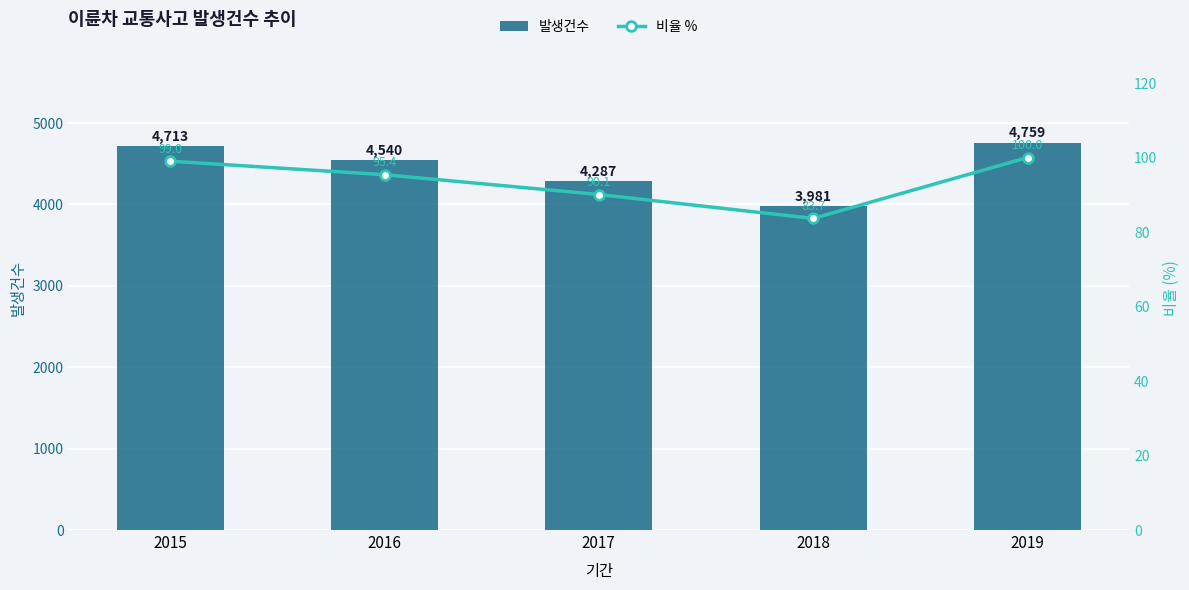

What is the total value across all series at 2018?

4064.7